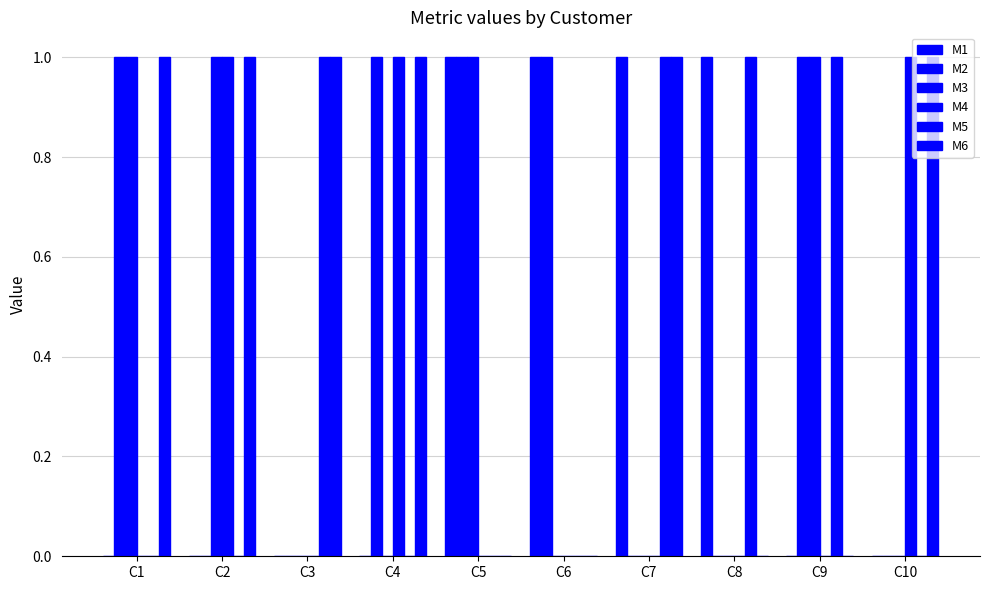

How many data points does each series have?

10